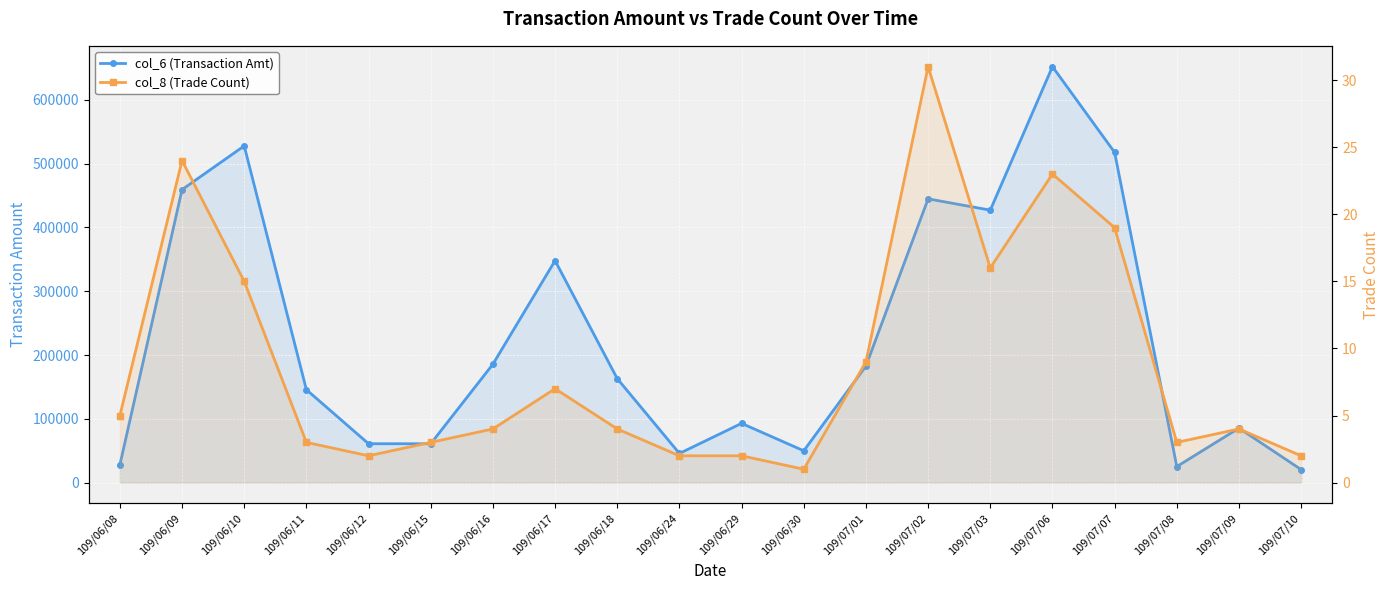

How many interior local peaks does the col_6 (Transaction Amt) series have?

6